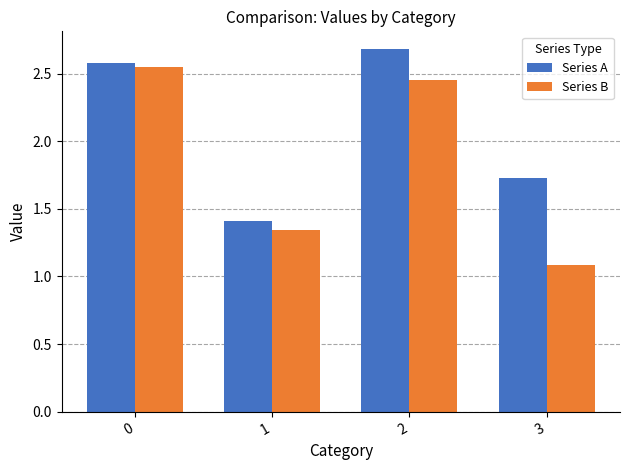

Rank the categories by Series B value from highest to lowest.

0, 2, 1, 3